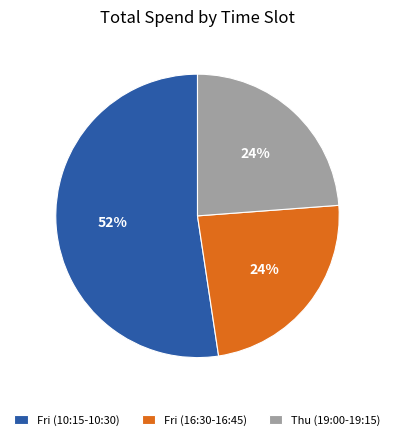

Count the number of slices in the pie.

3